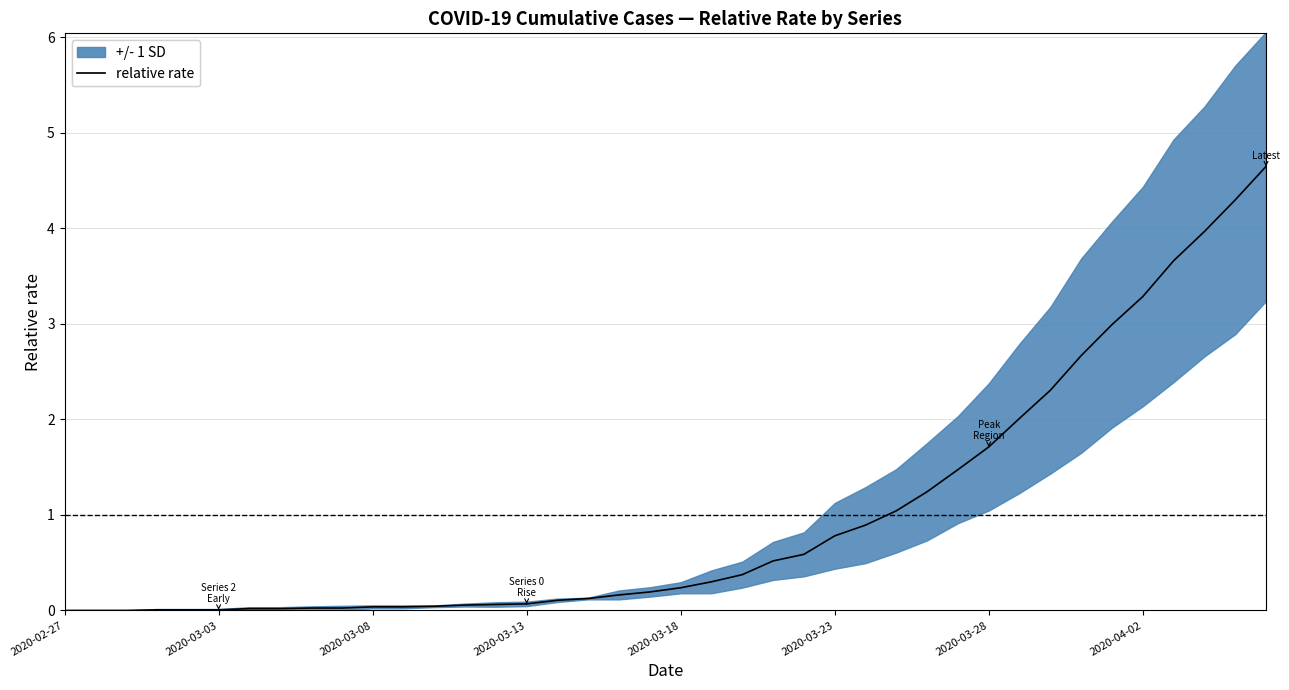

Is it true that the value at 37 is 4.0?

True